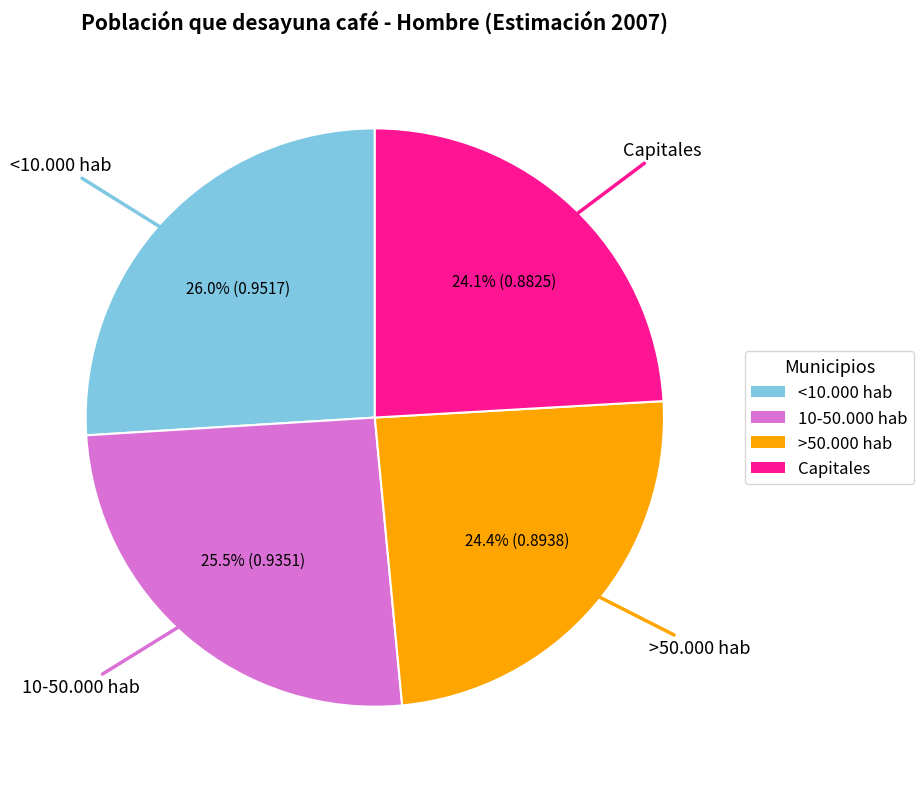

How many segments does this pie chart have?

4